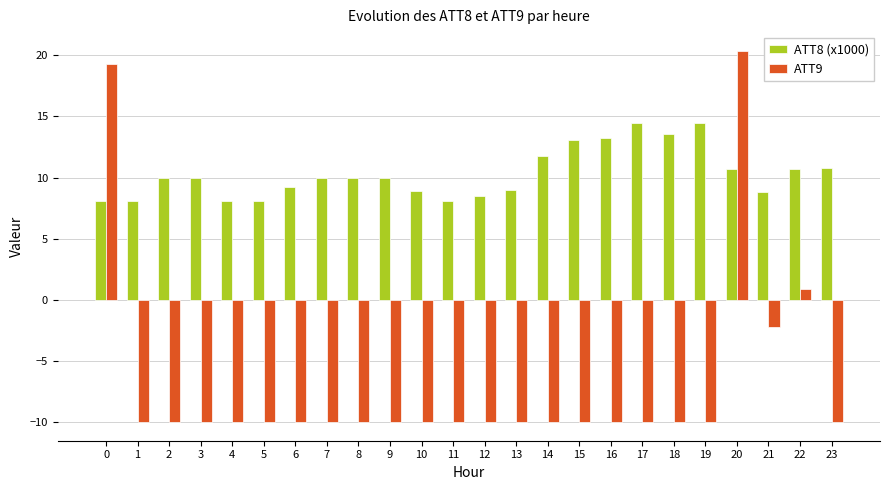

What is the maximum value for ATT9?

20.4